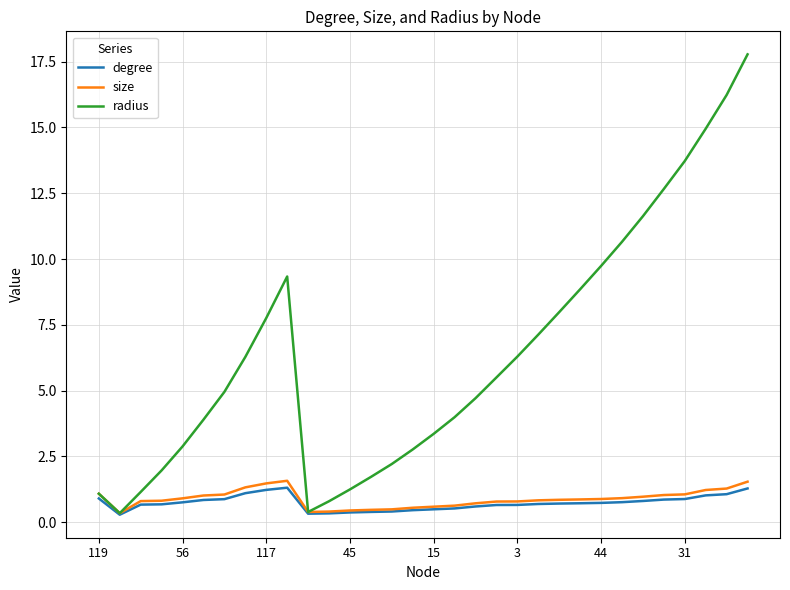

Which series has the widest spread of values?

radius